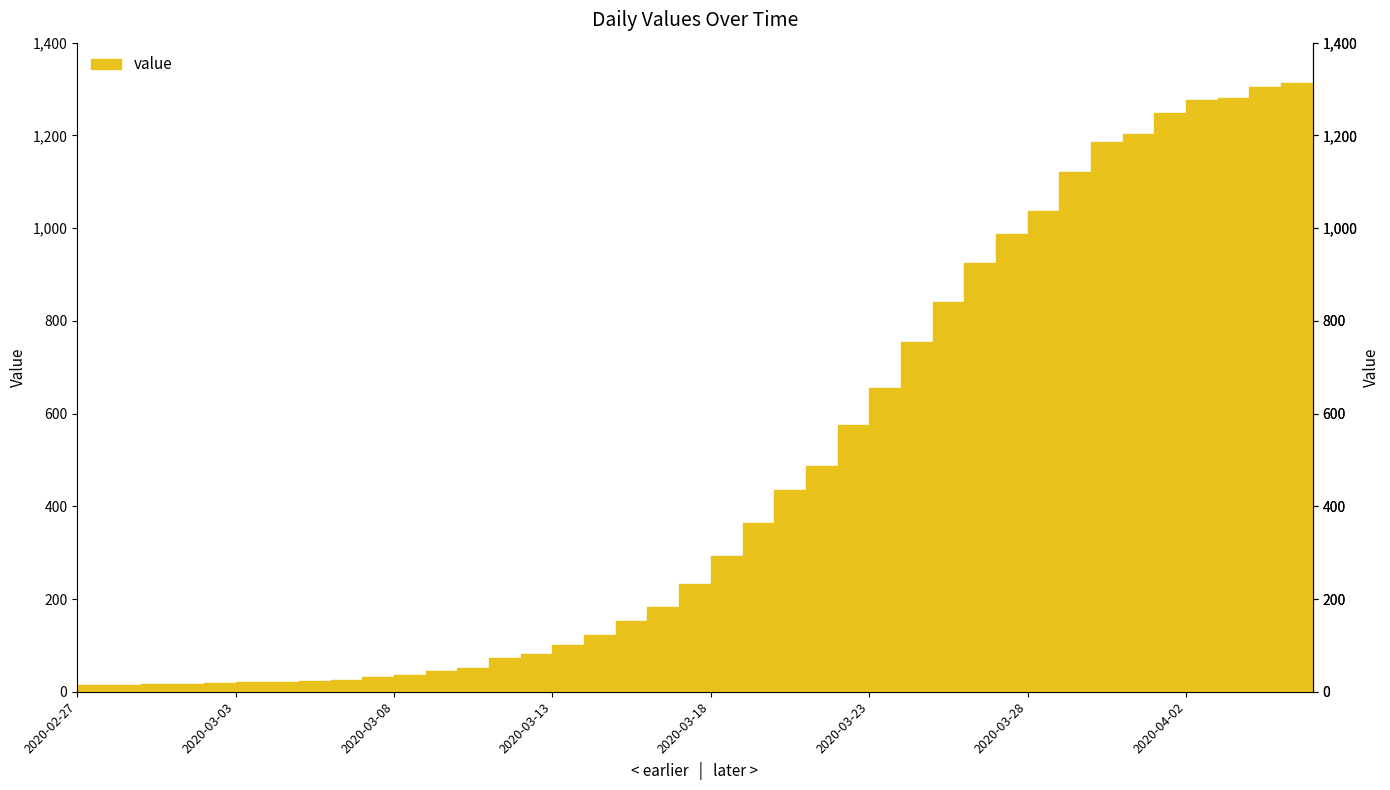

What is the average value?

465